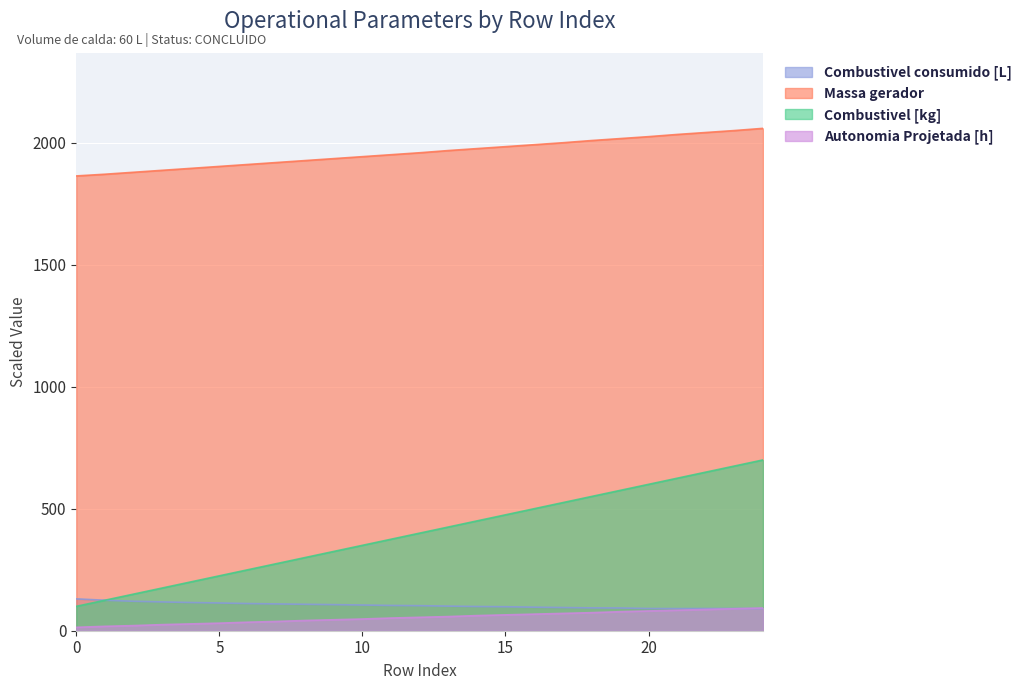

Rank the categories by Combustivel [kg] value from lowest to highest.

0, 1, 2, 3, 4, 5, 6, 7, 8, 9, 10, 11, 12, 13, 14, 15, 16, 17, 18, 19, 20, 21, 22, 23, 24